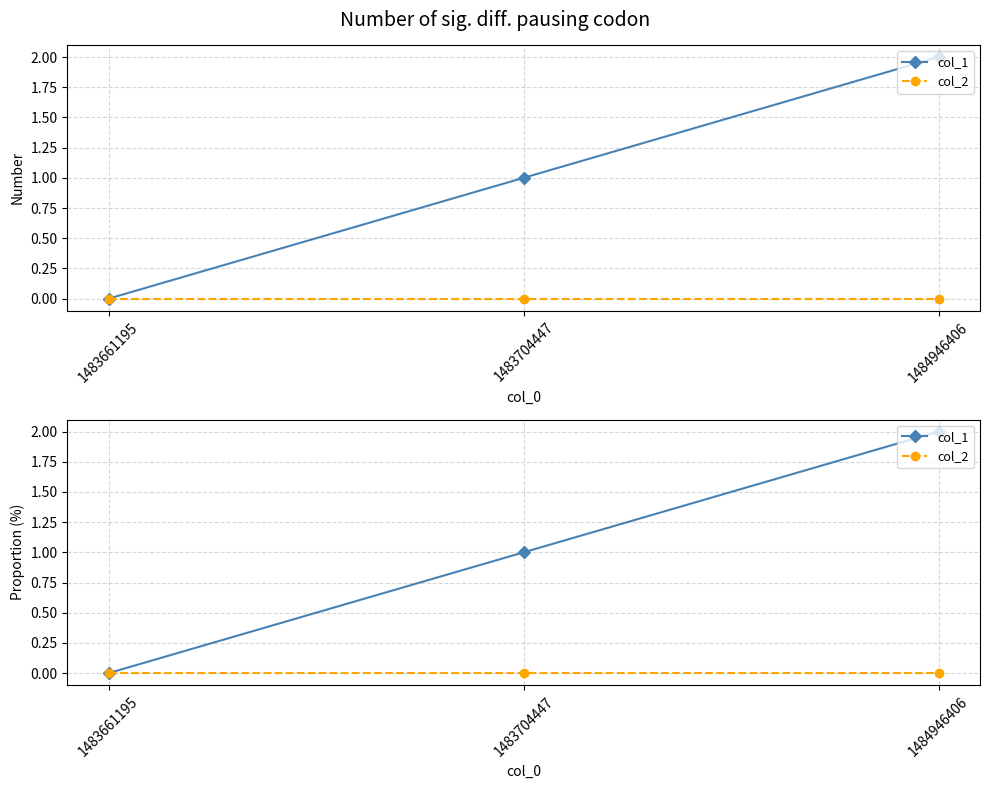

Which has a higher value, 1483704447 or 1483661195?

1483704447